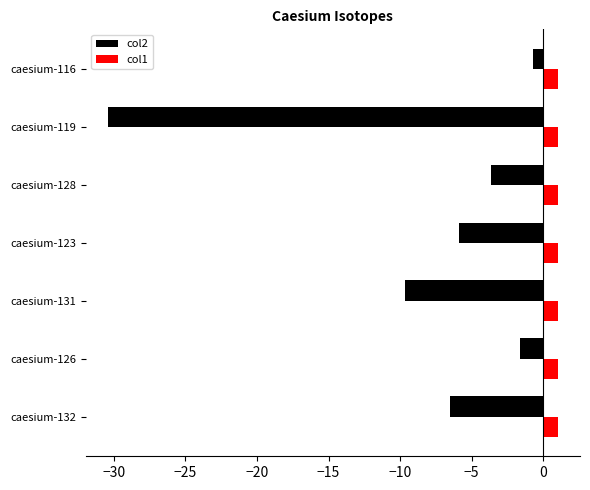

What is the difference between the highest and lowest values at caesium-128?

4.7